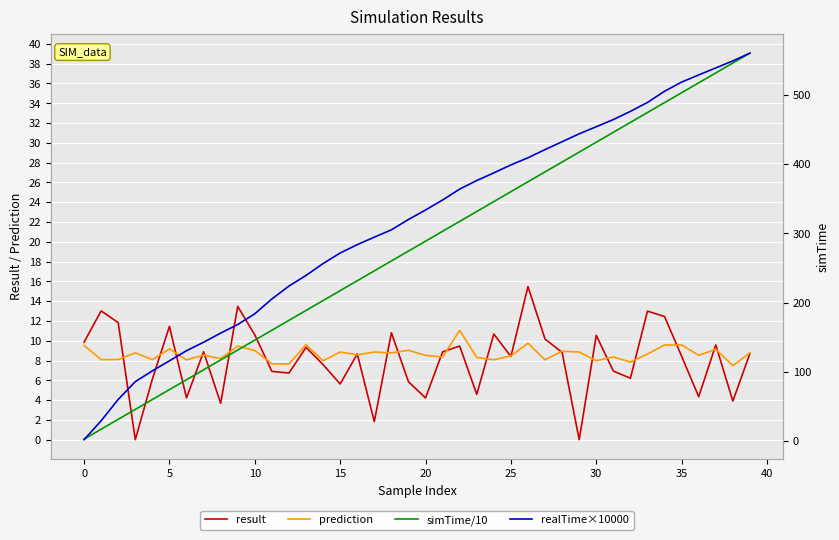

What is the average value of the simTime/10 series?

19.6